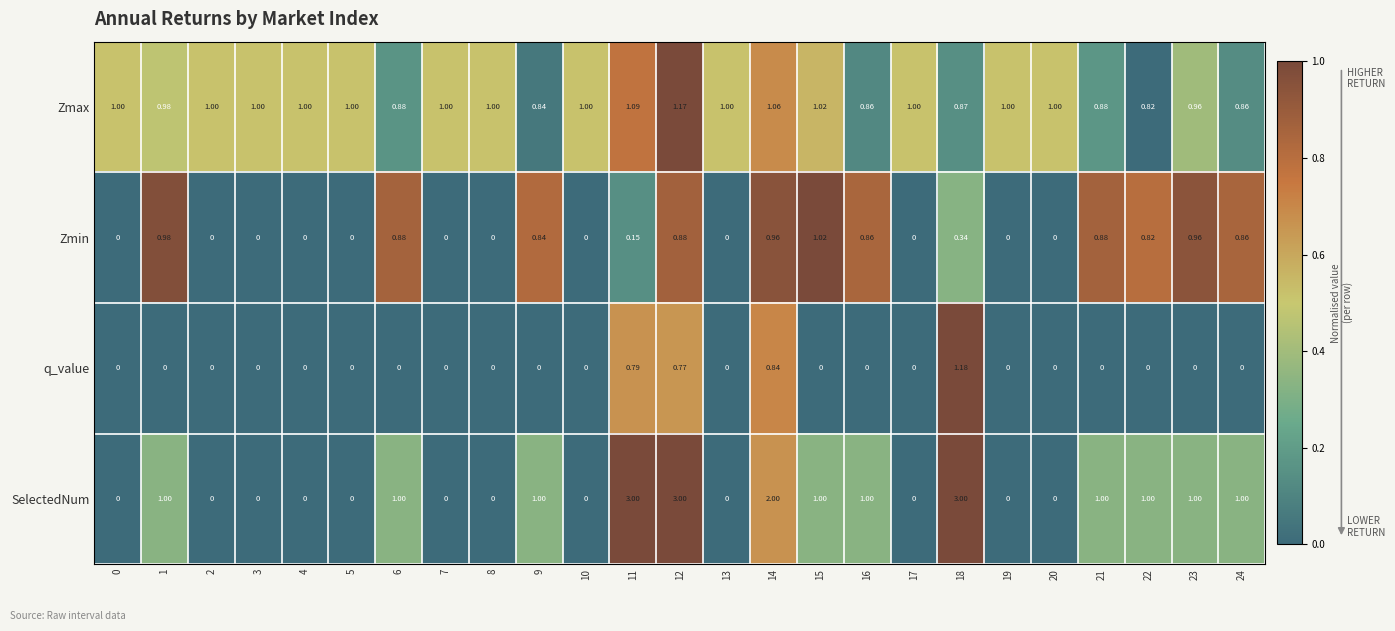

Which series changed the most between 3 and 14?

SelectedNum